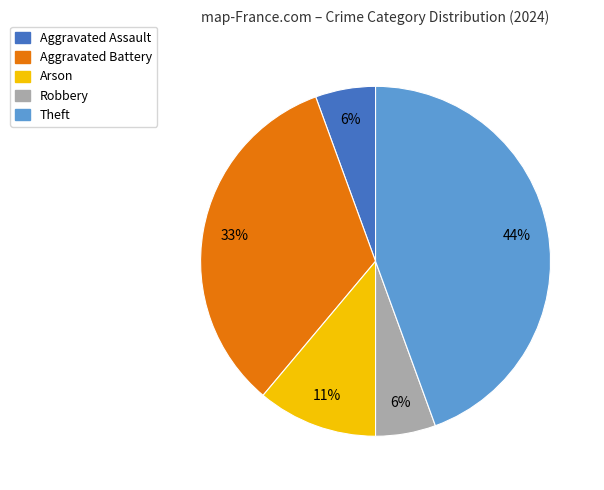

Which slice is the largest?

Theft